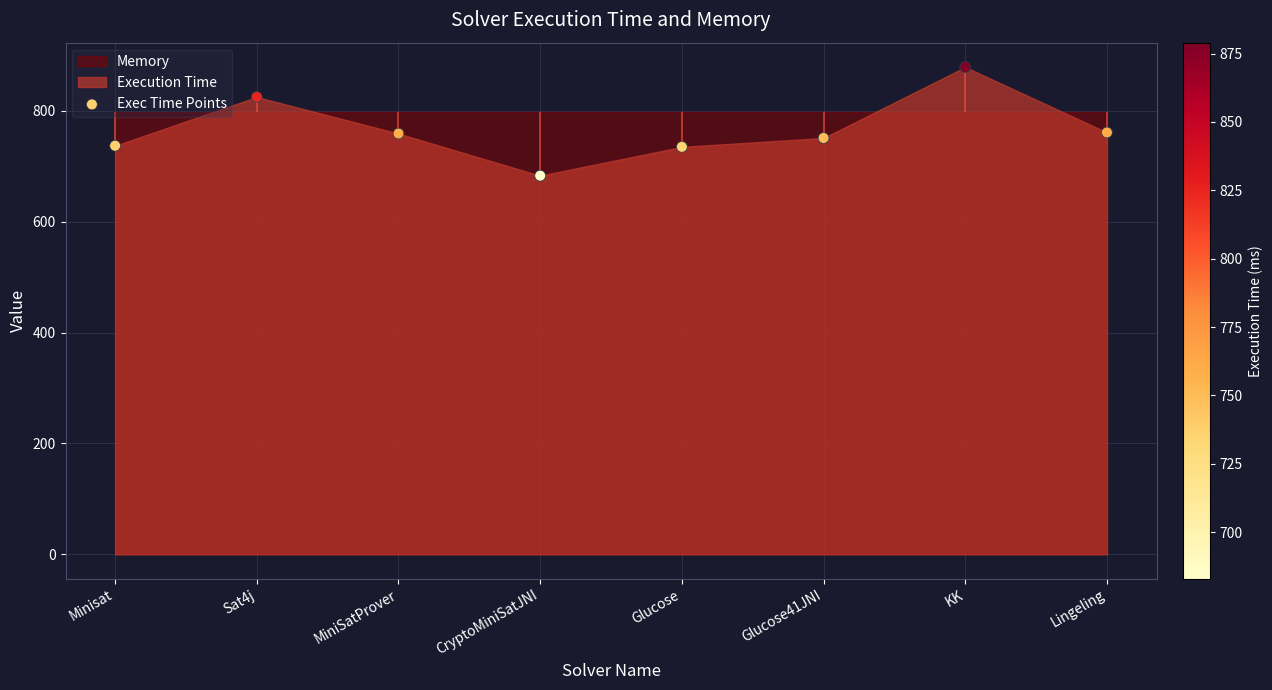

Which has a higher value, Minisat or Glucose41JNI?

Glucose41JNI